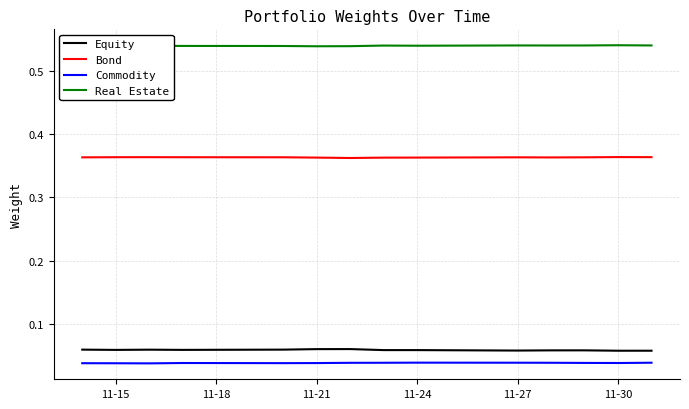

True or false: Bond and Real Estate intersect in this chart.

False